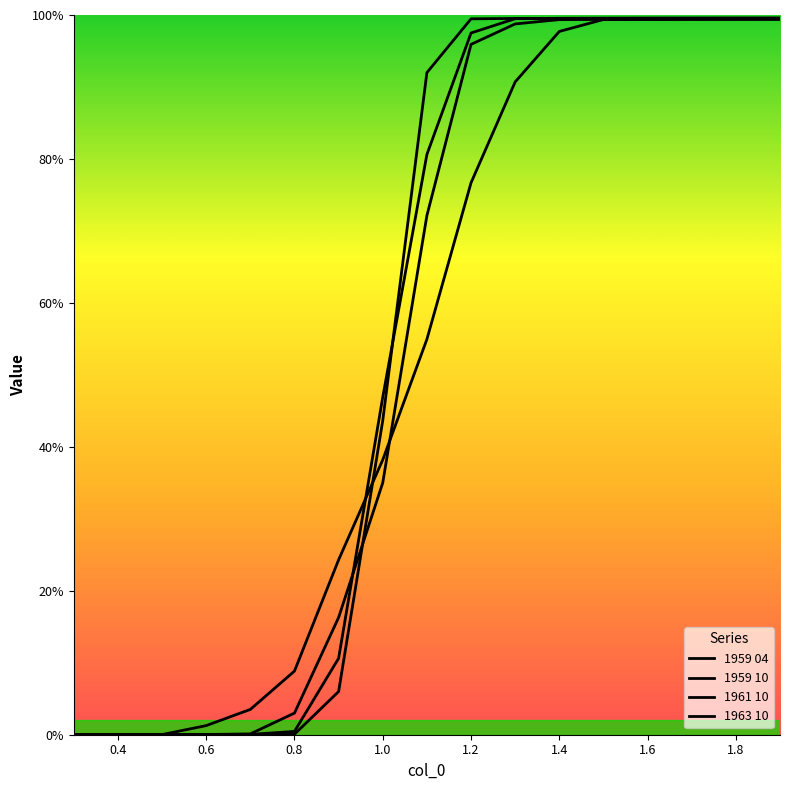

How many intersections are there between 1963 10 and 1959 10?

2